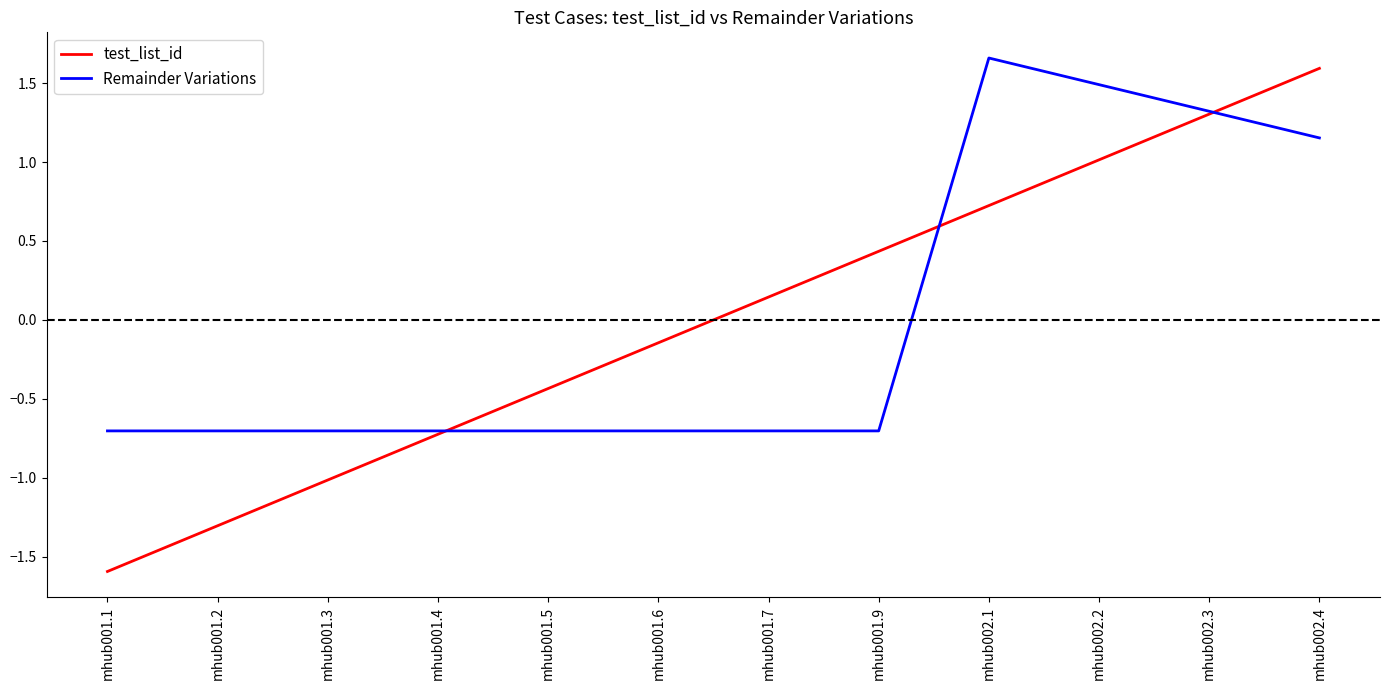

What is the difference between the second highest and minimum values in the Remainder Variations series?

2.2